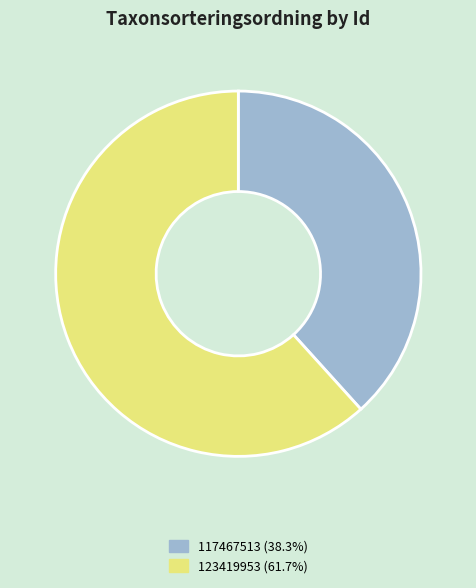

Is 123419953 (61.7%) the majority of the pie?

Yes